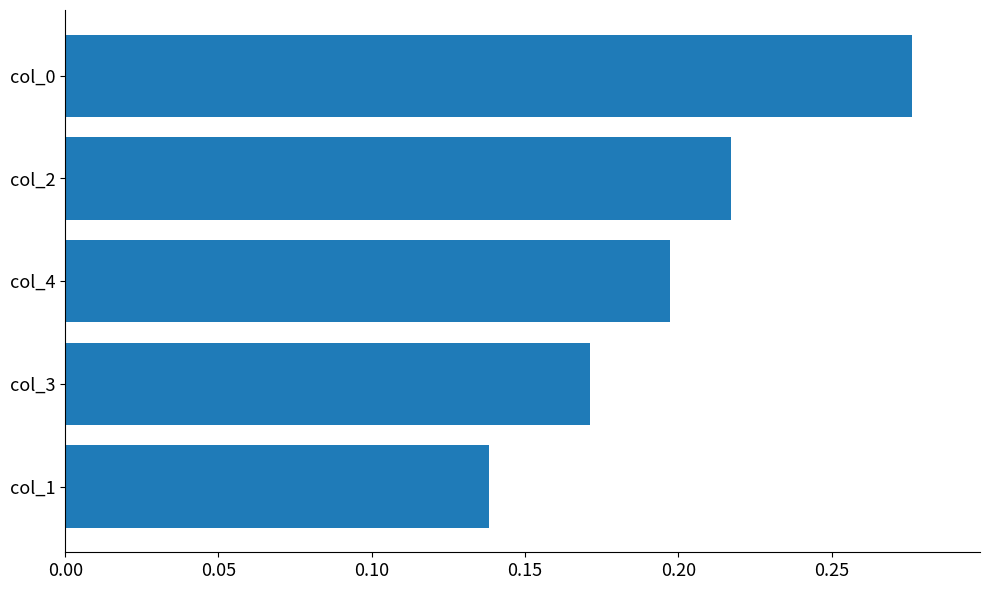

Which label corresponds to the smallest value in the chart?

col_1